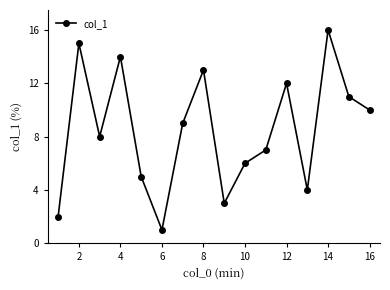

What is the greatest value displayed?

16